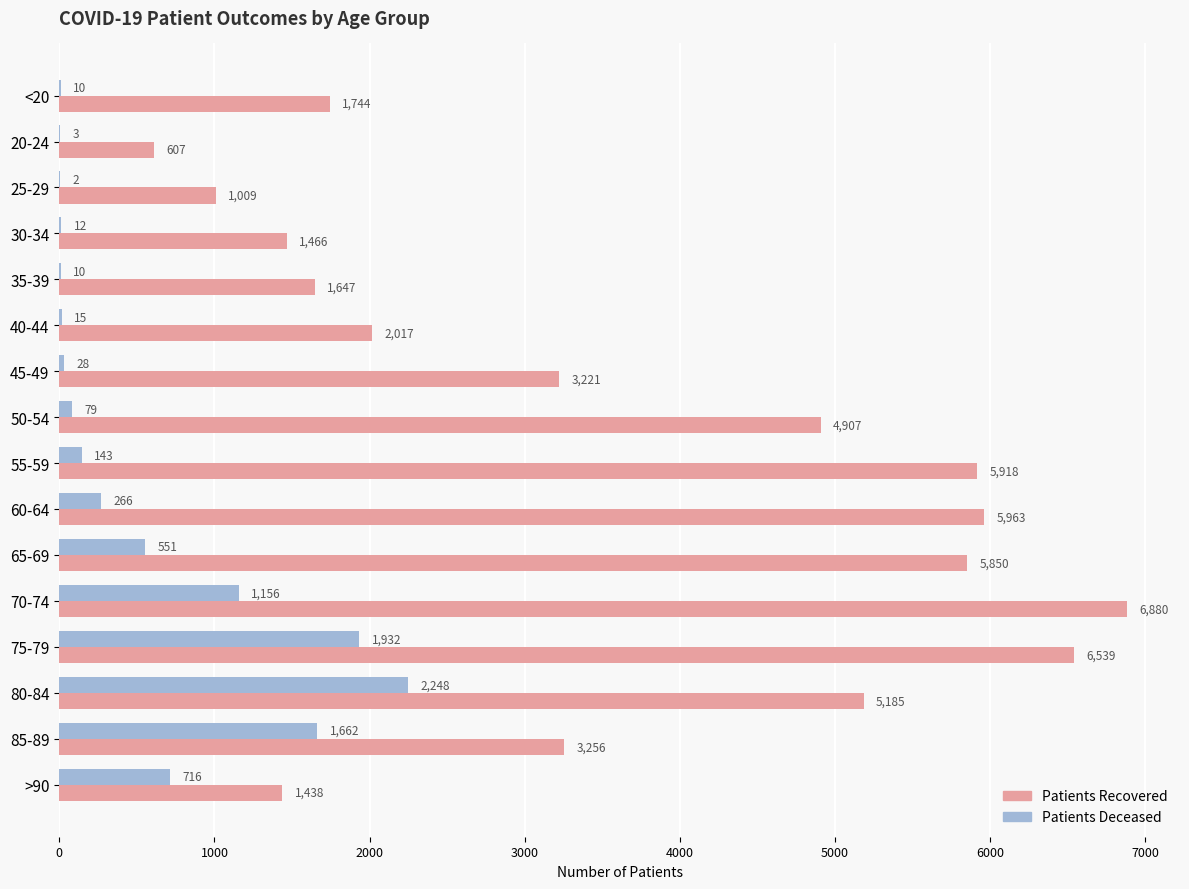

Which category has the highest value across all series?

70-74